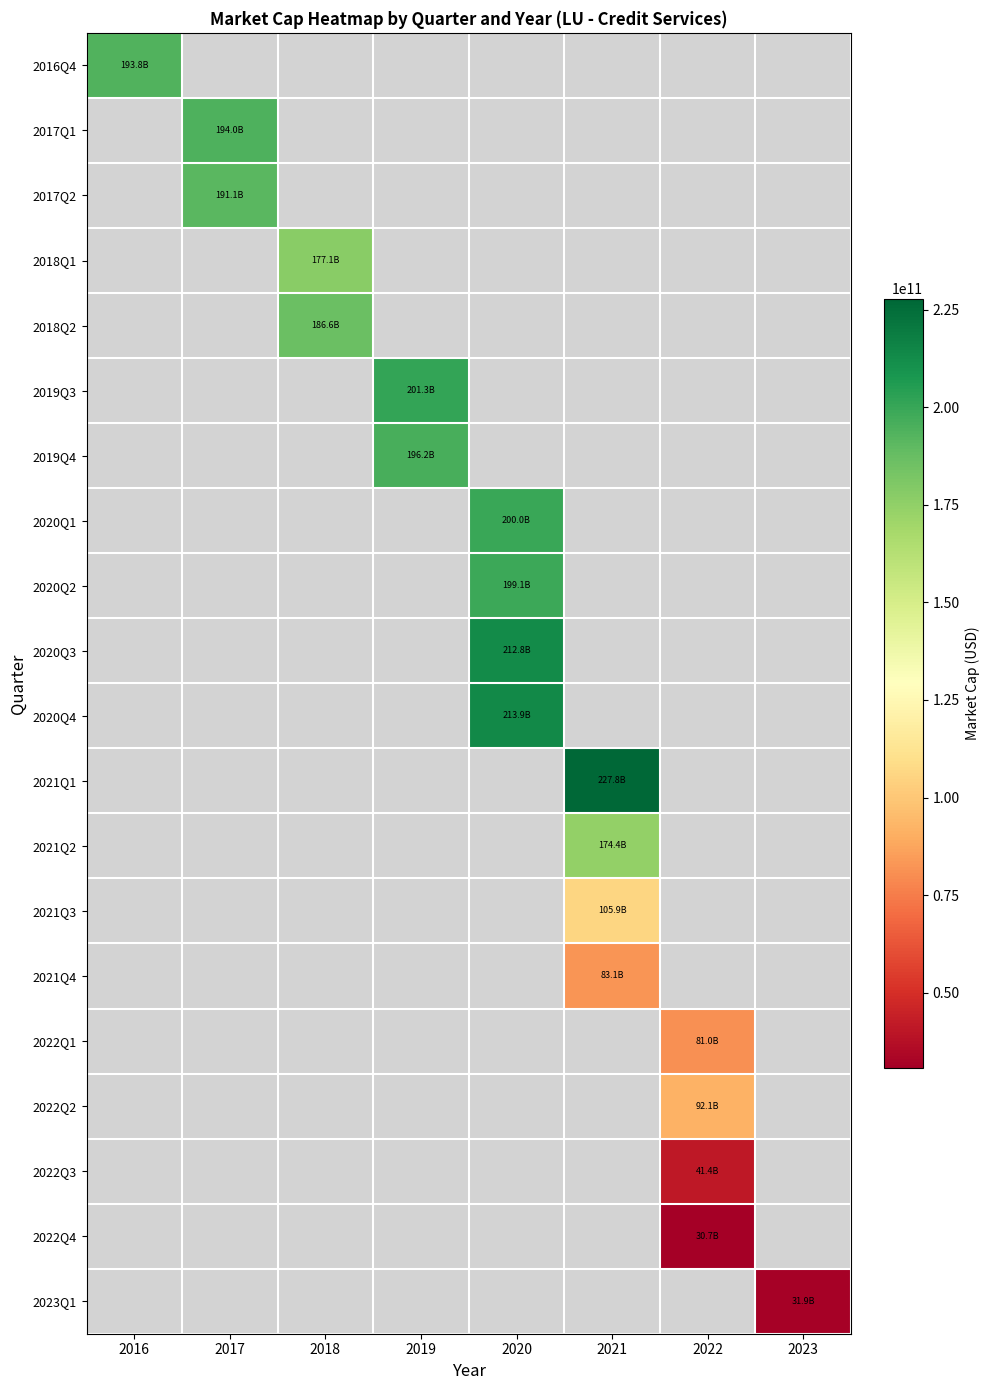

List the labels in order of 2023Q1 value, smallest first.

2016, 2017, 2018, 2019, 2020, 2021, 2022, 2023